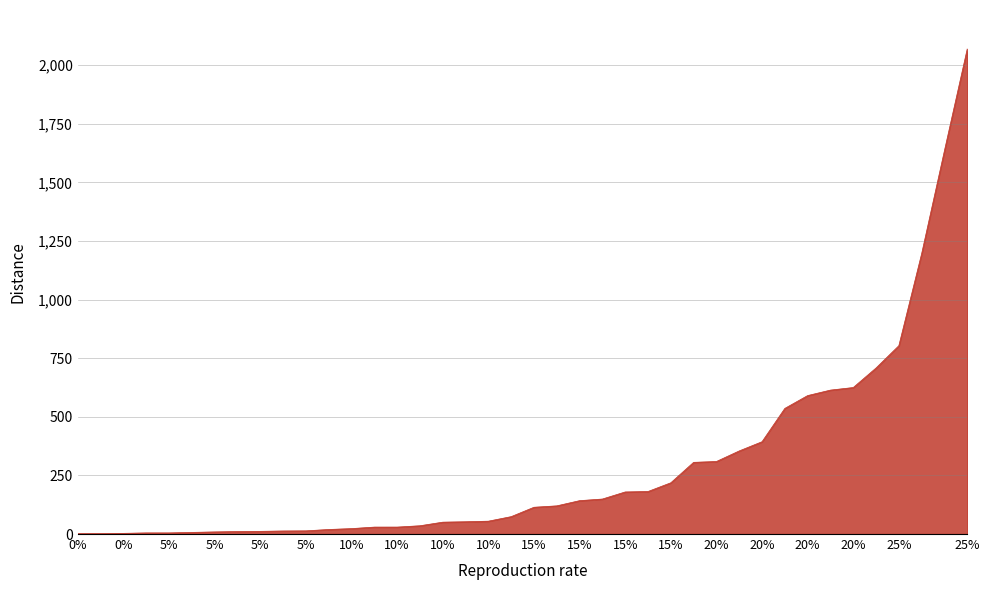

What is the maximum value shown in the chart?

2070.1